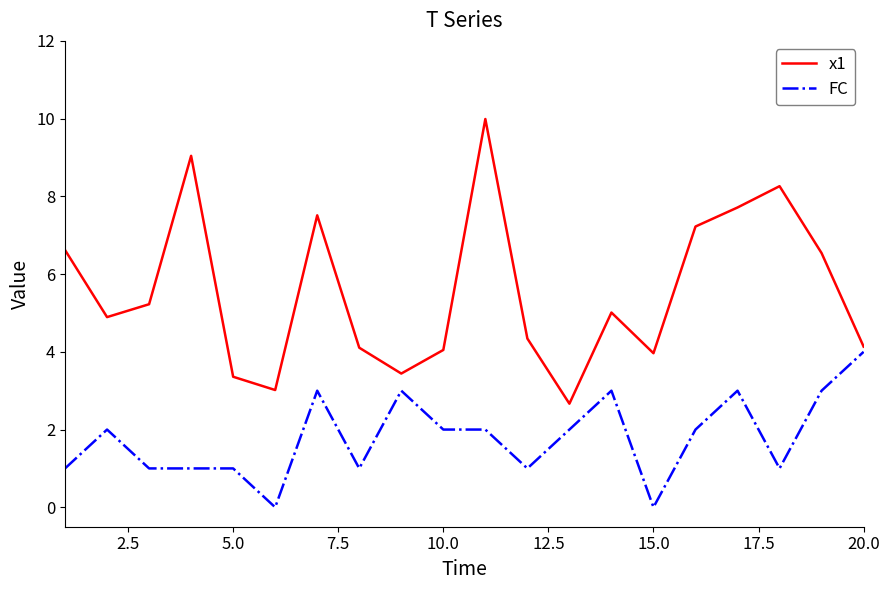

List the series in order of their peak value, highest first.

x1, FC